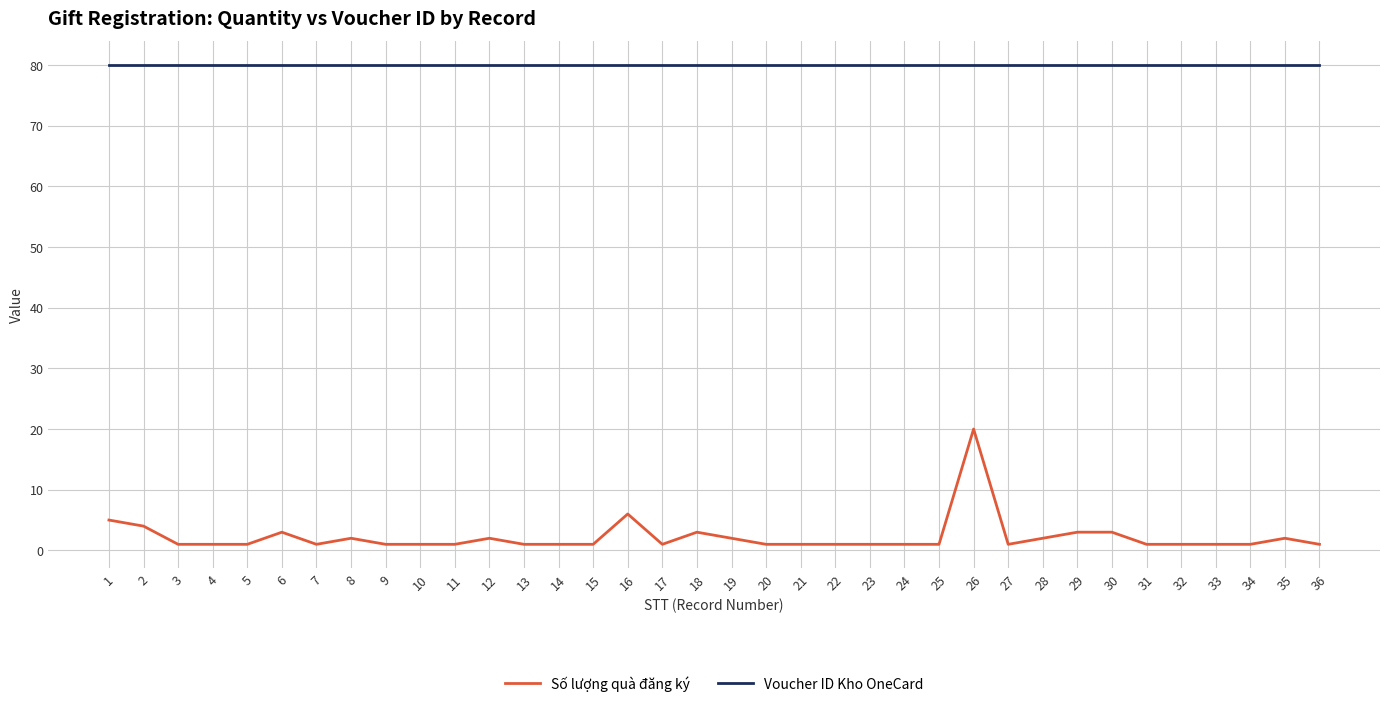

What is the lowest value of the Voucher ID Kho OneCard series?

80